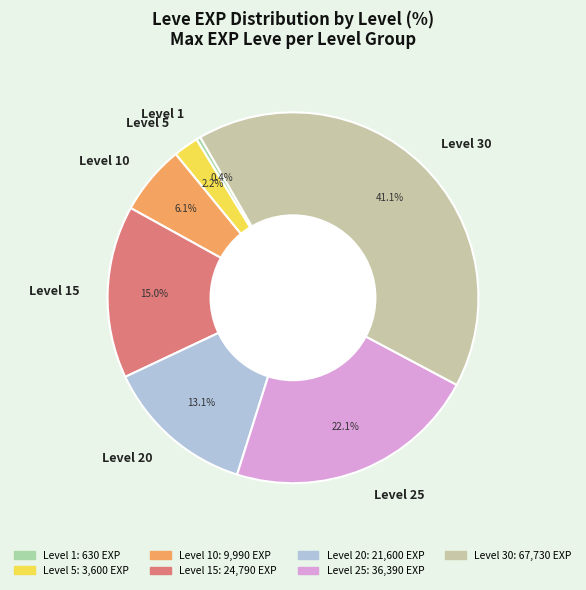

Is there any slice that represents more than half of the pie?

No